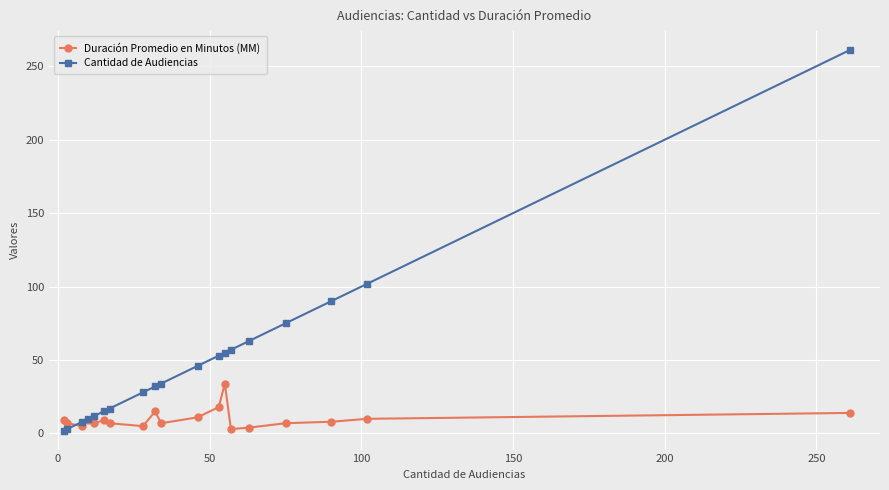

At how many categories does at least one series exceed 85?

3